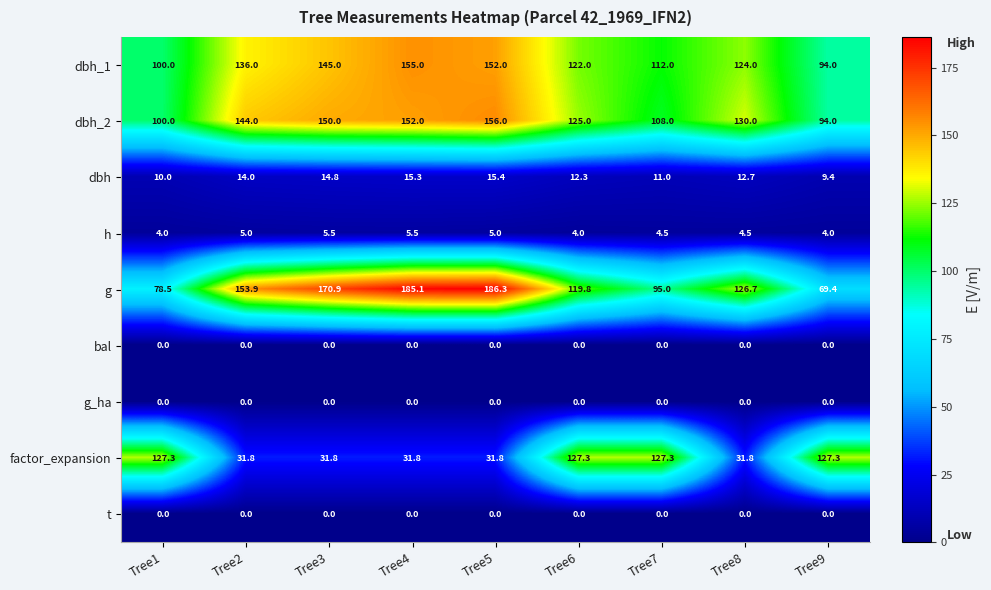

Where does the g series first go above 126?

Tree2